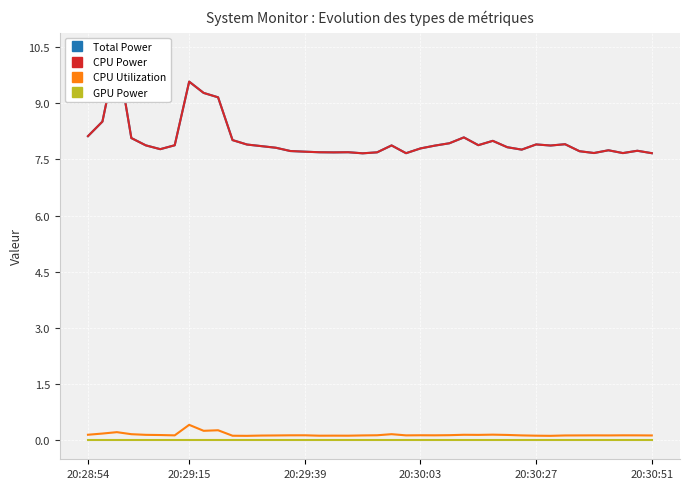

True or false: CPU Utilization has a value of 0.1 at 20:29:39.

True